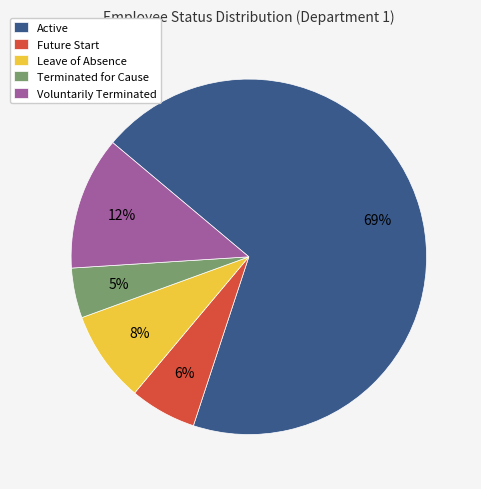

What is the largest slice in the pie chart?

Active